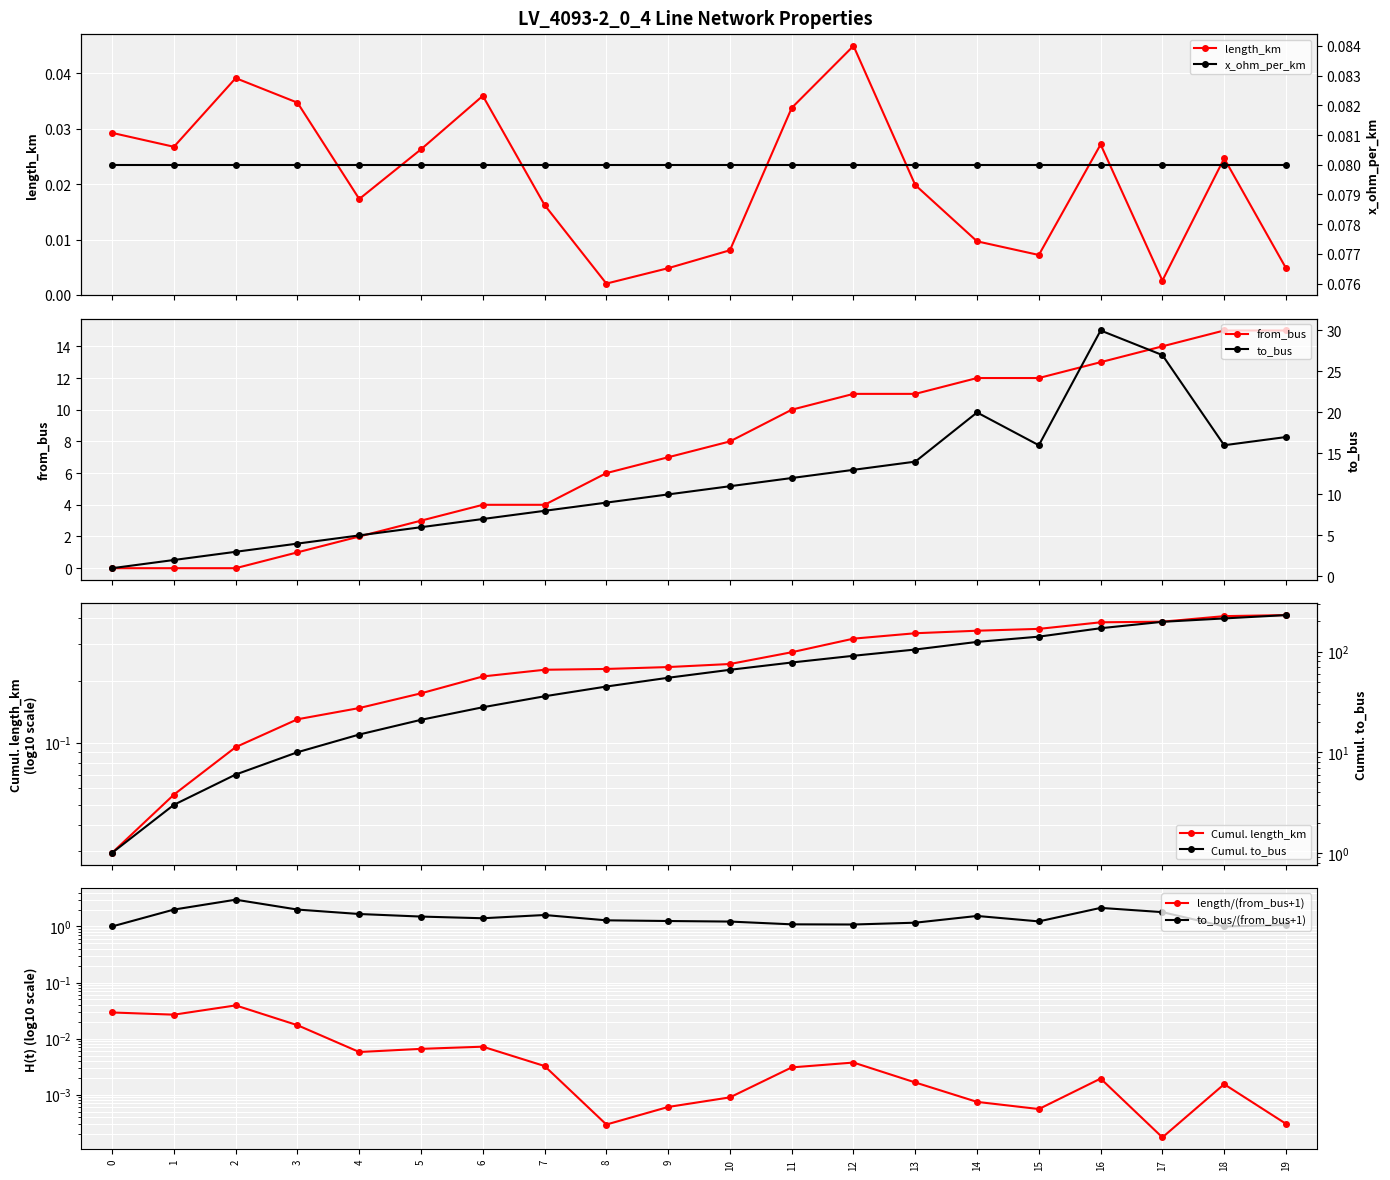

Where does the from_bus series first go above 8?

11